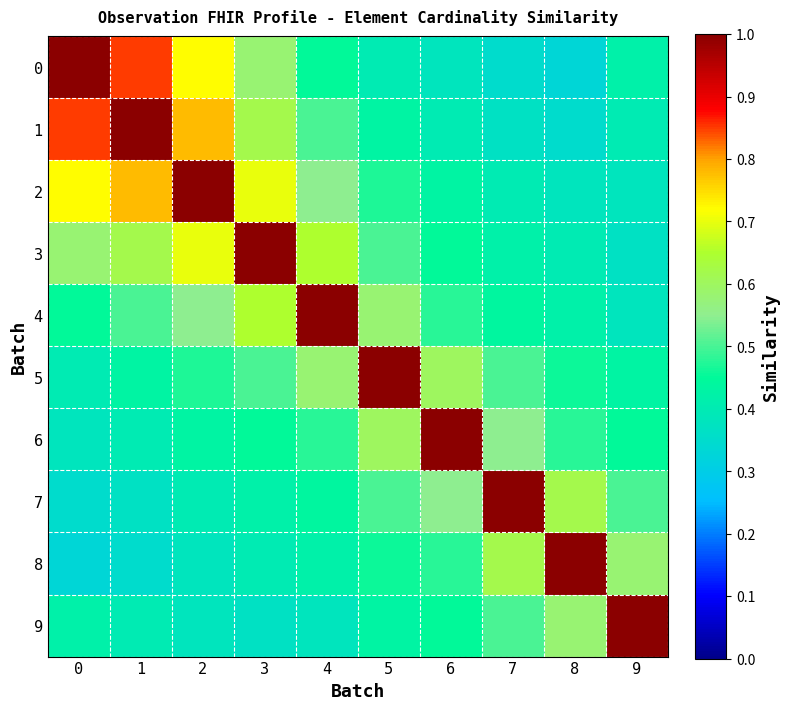

What is the maximum value shown in the chart?

1.0